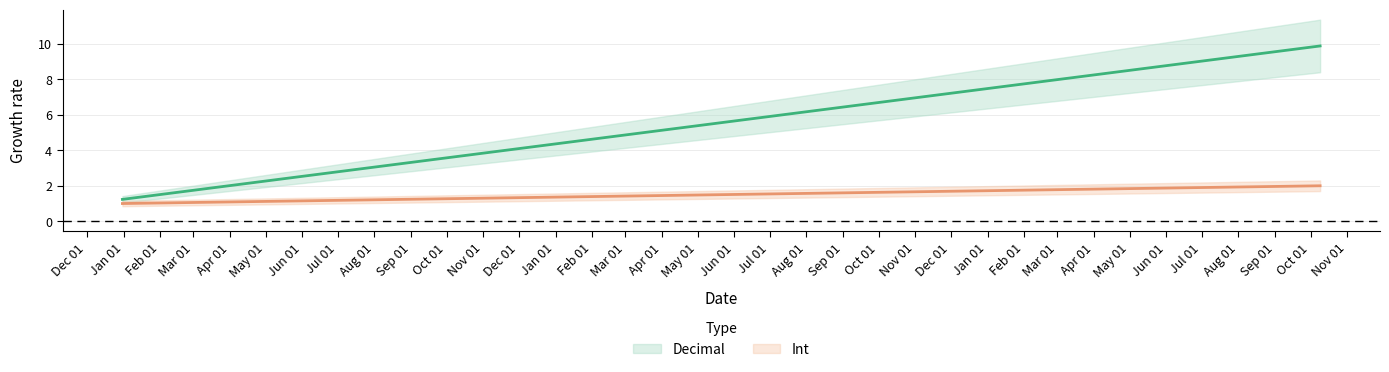

Does the chart display data point markers on the line(s)?

No